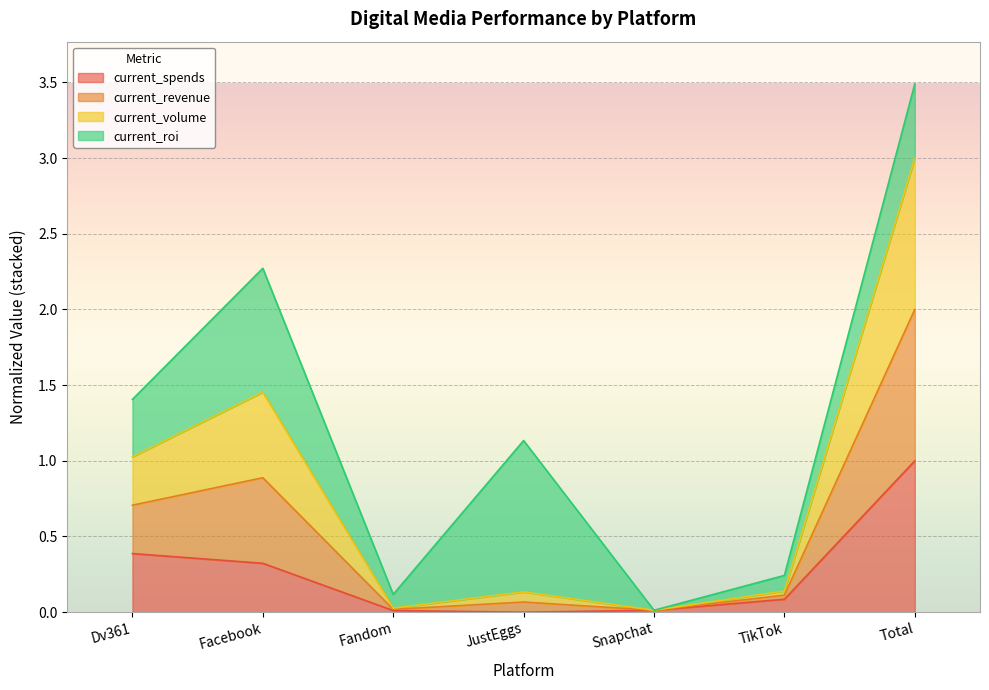

In current_revenue, how many points are lower than both neighbors (excluding endpoints)?

2